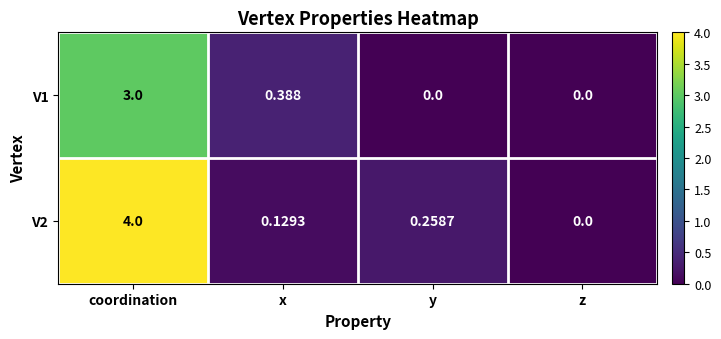

At which label is V2 closest to 2?

y